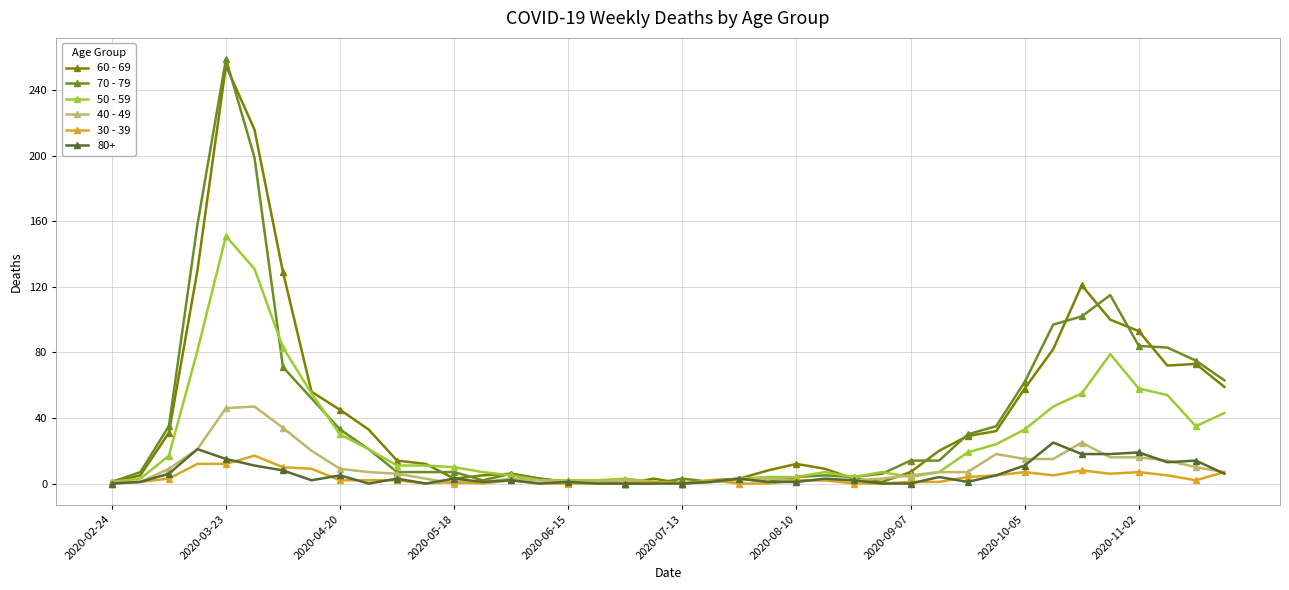

What is the greatest value displayed?

259